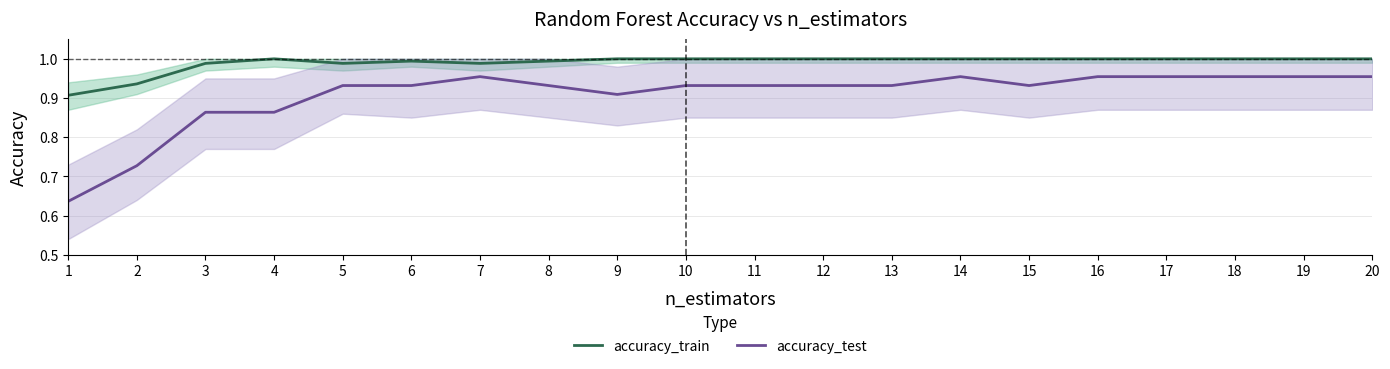

The accuracy_train series shows 1.0 at 6. True or false?

True